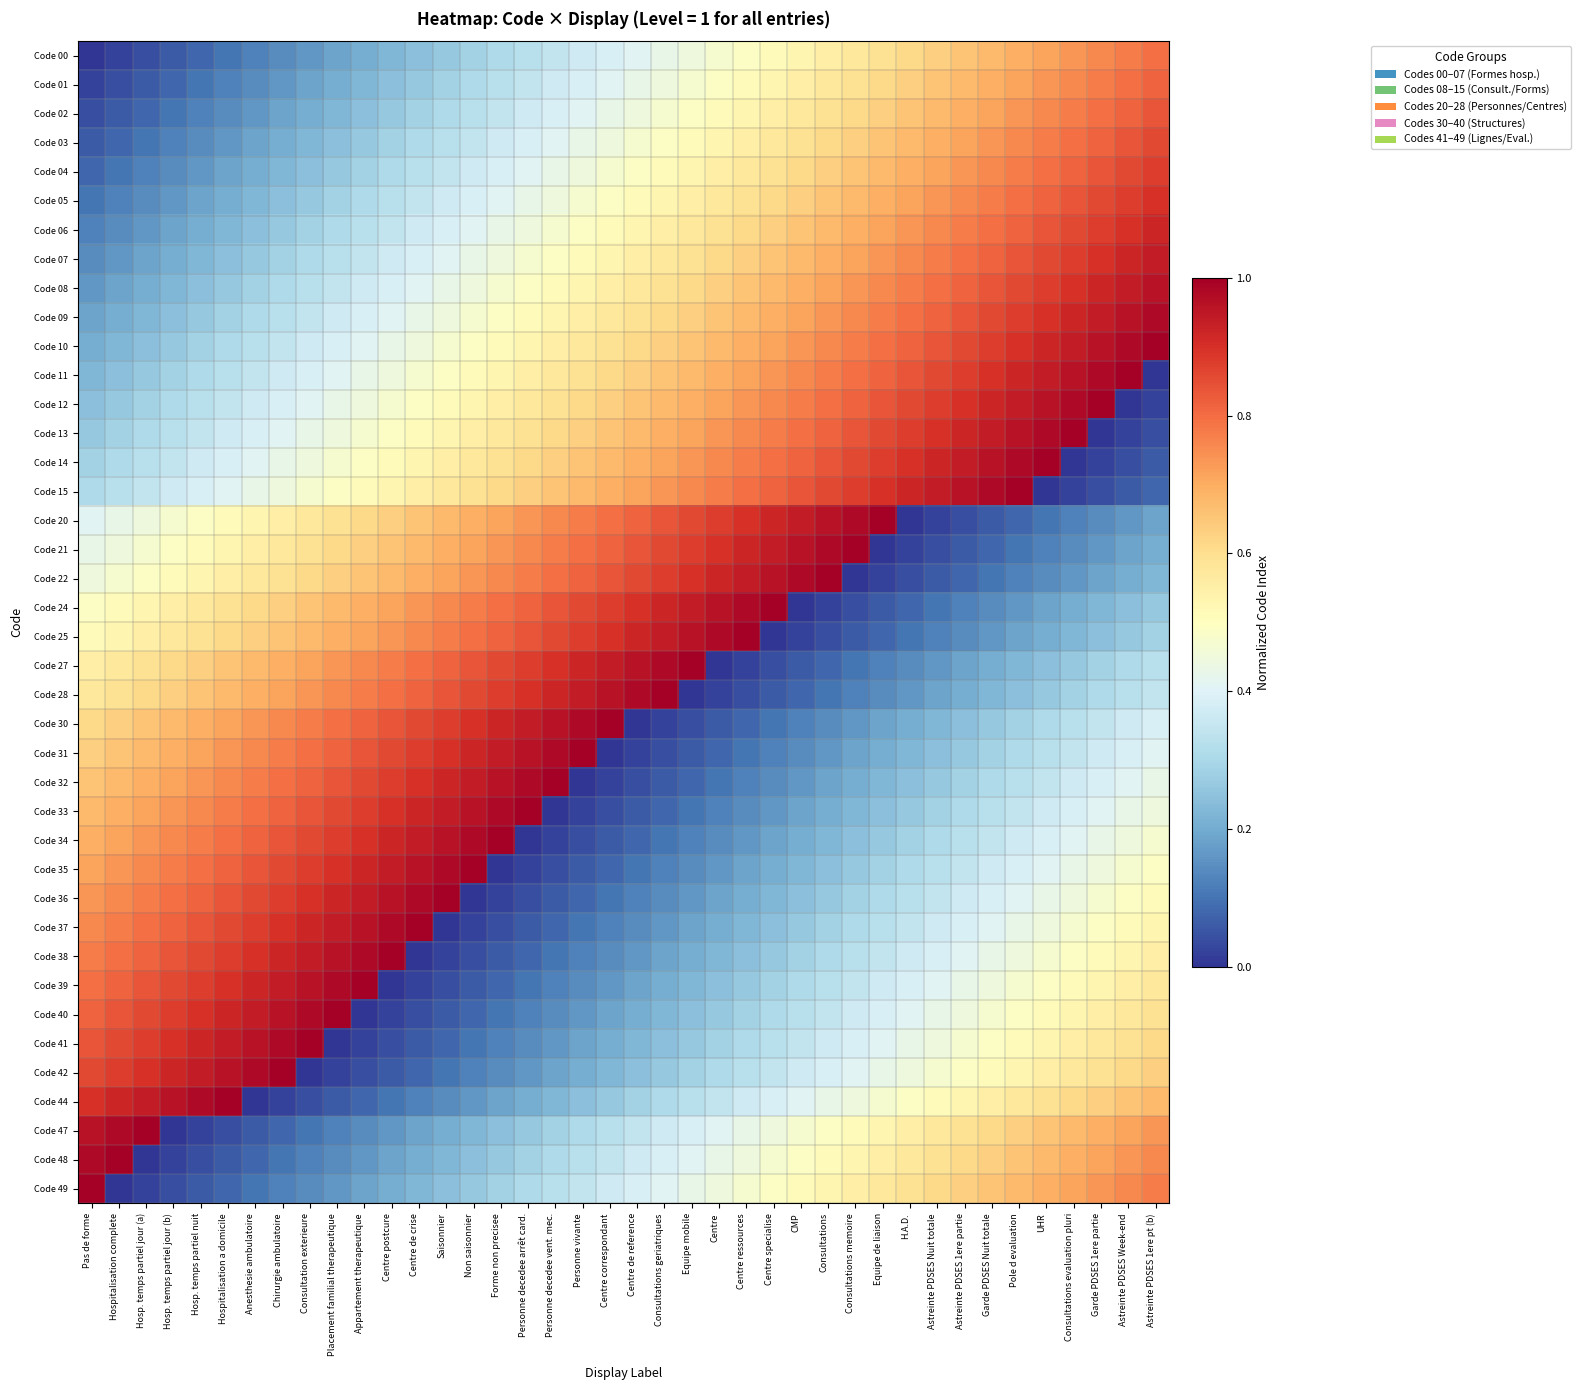

At which category is the sum across all series the highest?

Pole d evaluation